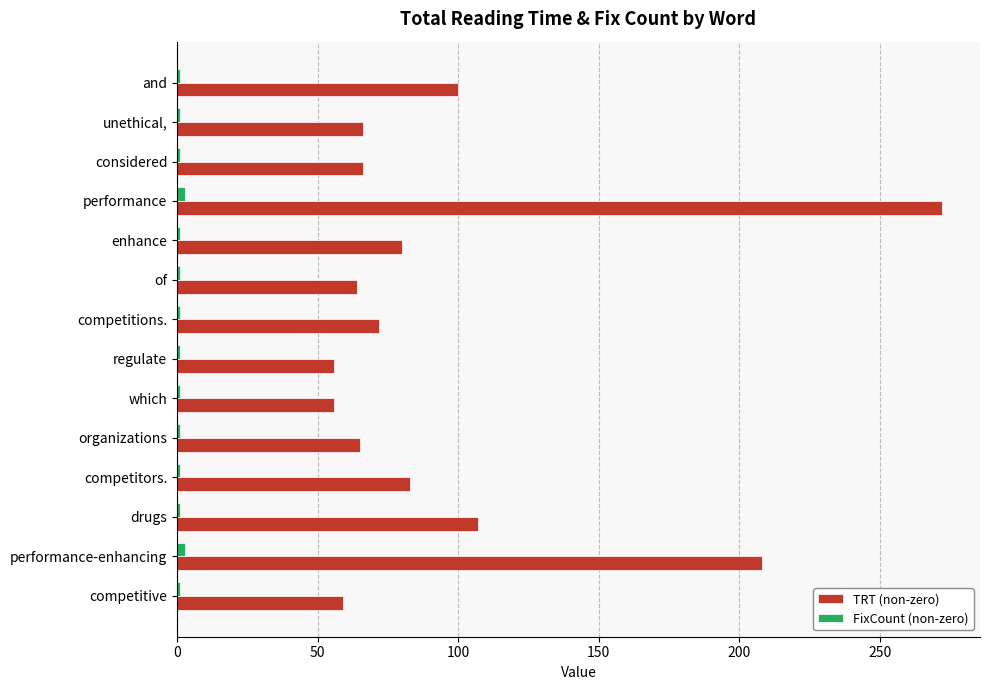

At which label does TRT (non-zero) reach its peak?

performance